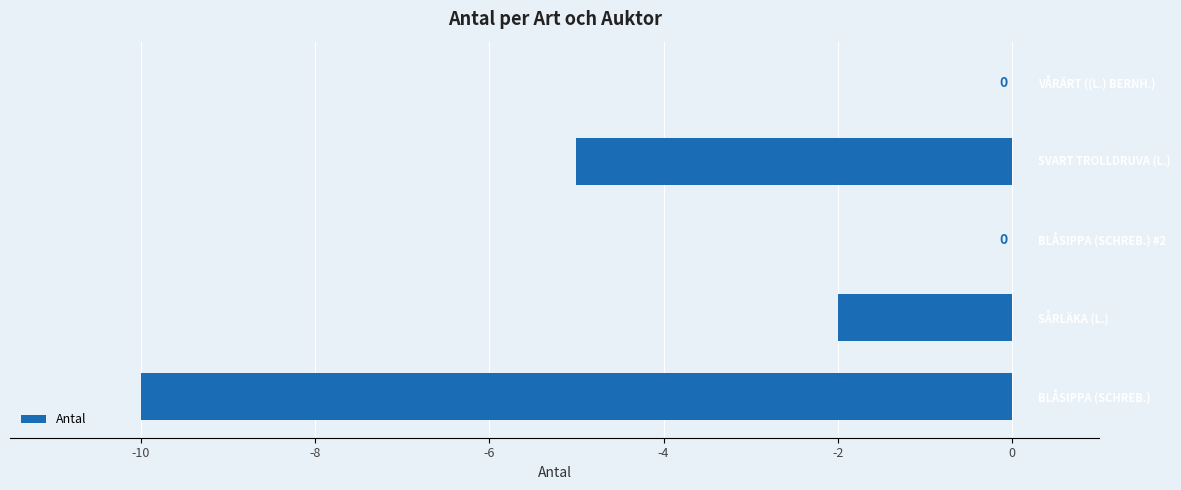

What is the sum of all values?

-17